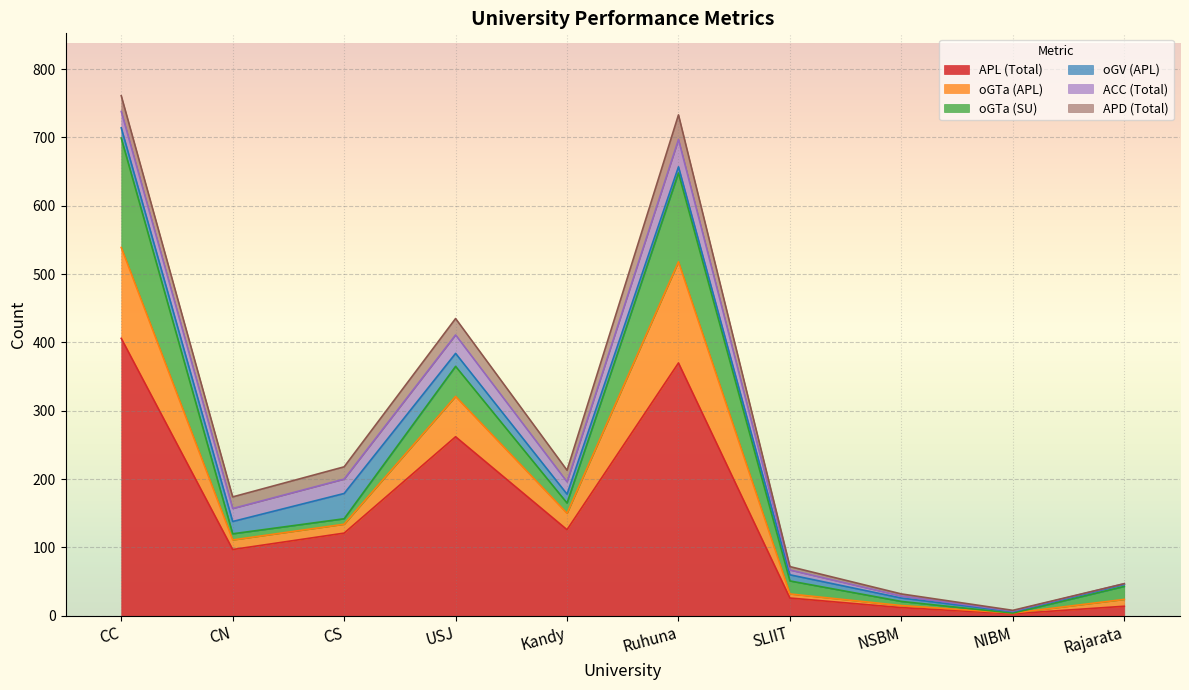

Does the chart display data point markers on the line(s)?

No